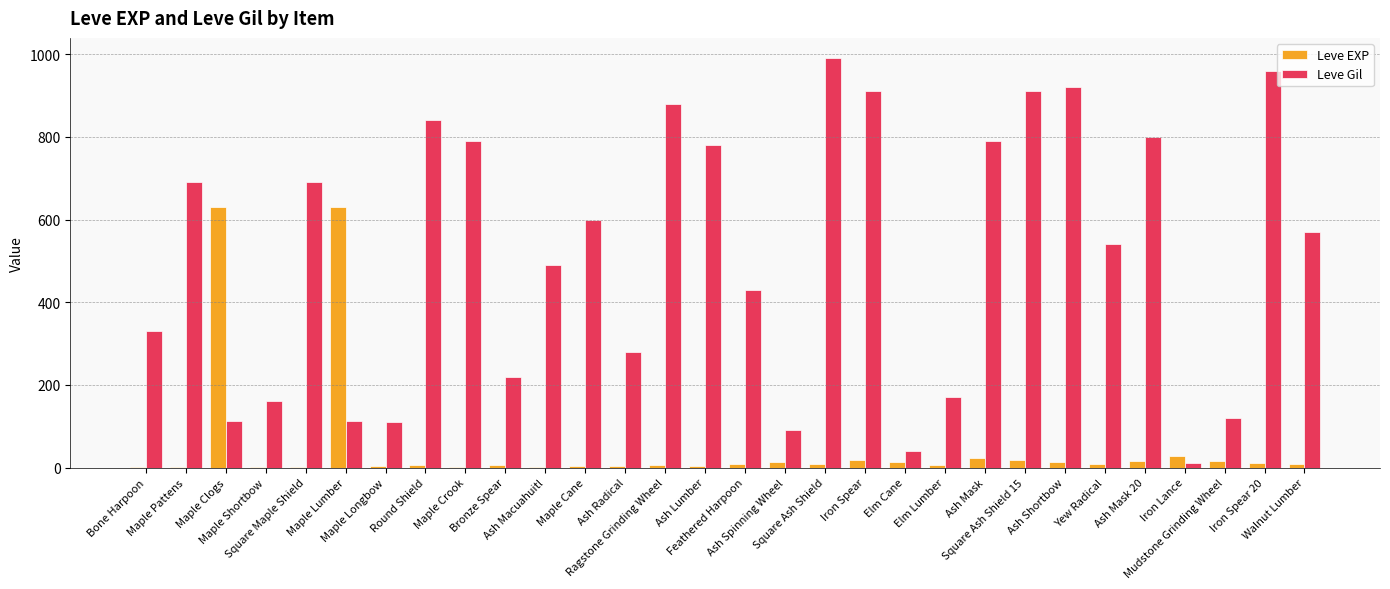

Are the bars horizontal?

No